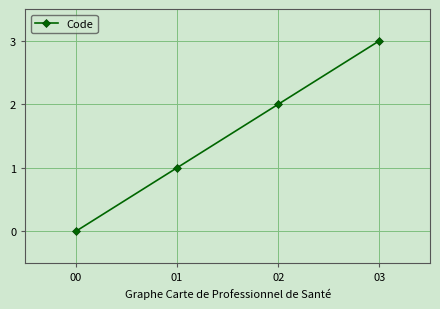

True or false: the data shows 1 at 02.

False